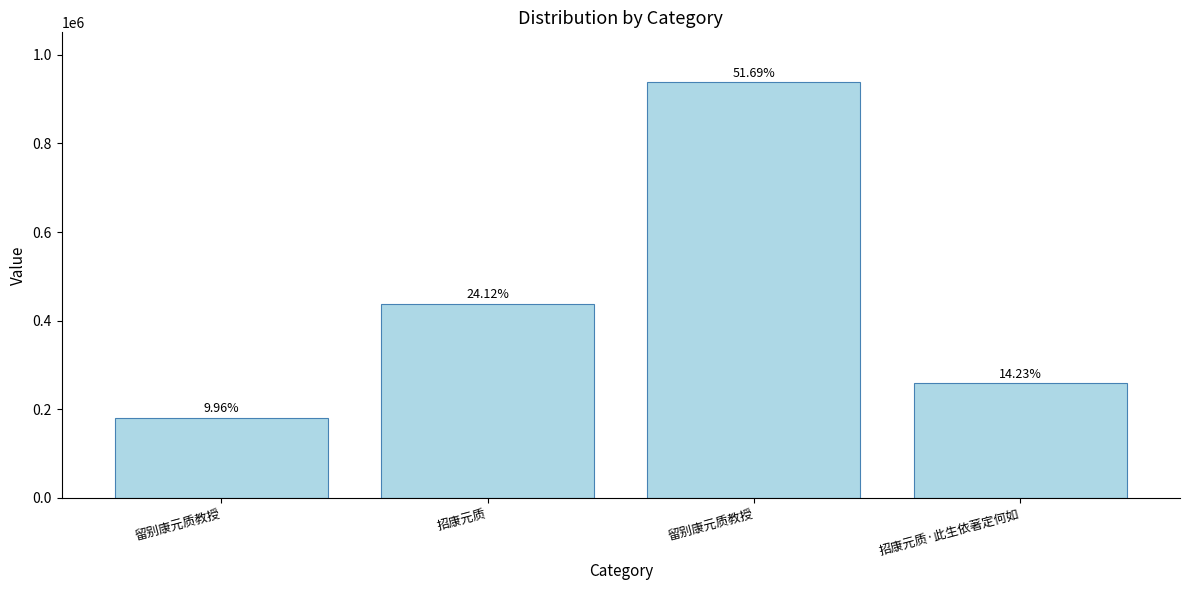

Reading left to right, extract all data points from this chart.

留别康元质教授=180745	招康元质=437856	留别康元质教授=938223	招康元质·此生依著定何如=258186